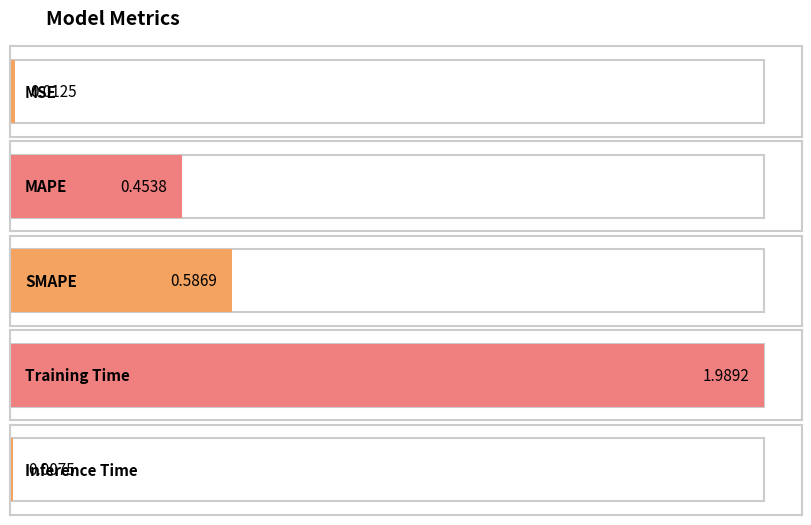

What is the label of the 4th bar from the left?

Training Time